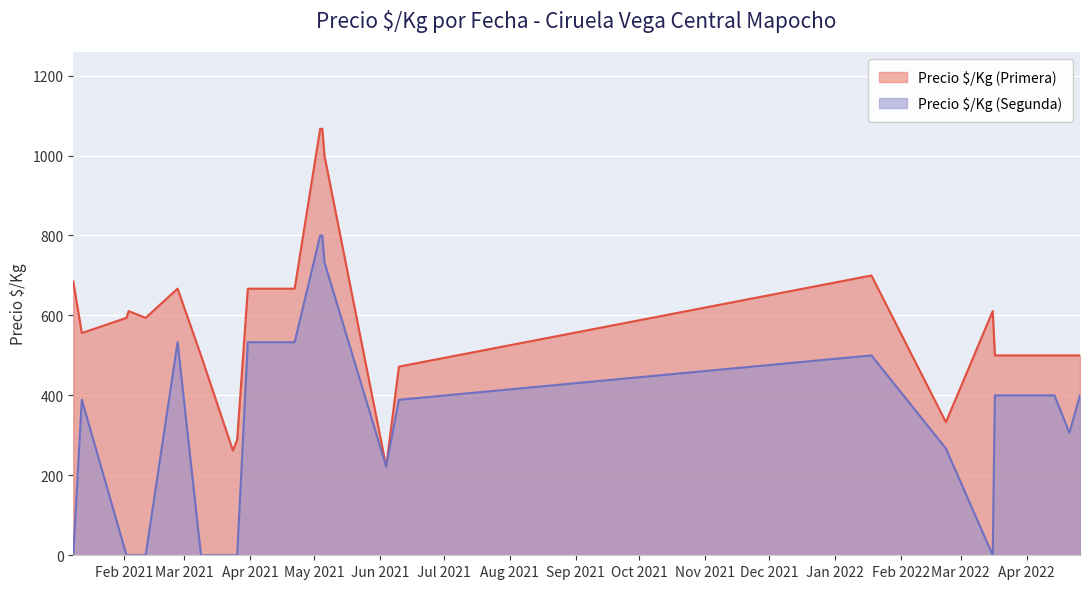

How many lines are shown in the chart?

2